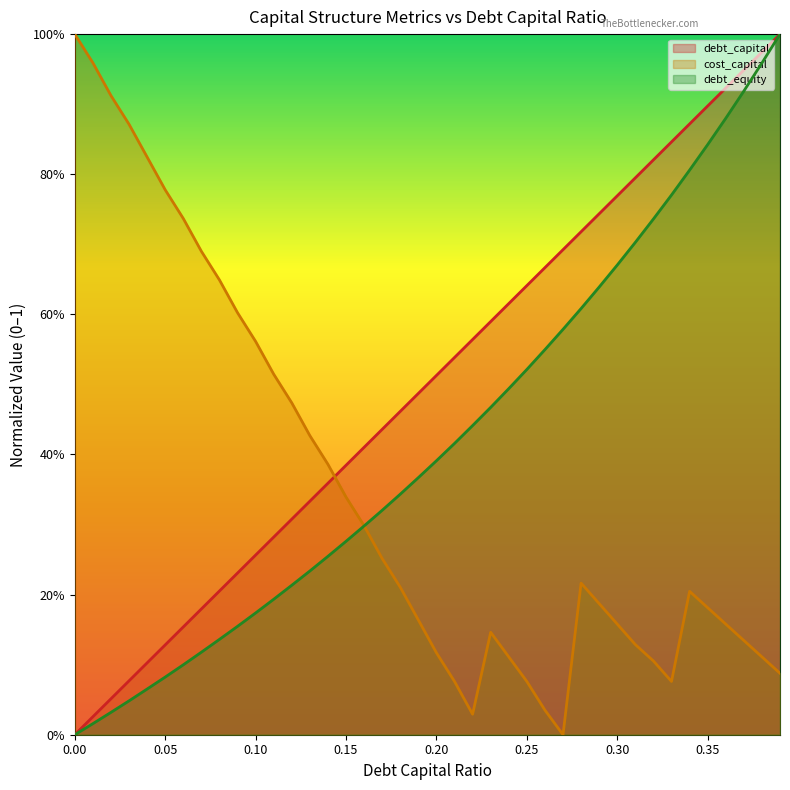

Reading left to right, extract all data points from this chart.

debt_capital: 0.0	0.0	0.1	0.1	0.1	0.1	0.2	0.2	0.2	0.2	0.3	0.3	0.3	0.3	0.4	0.4	0.4	0.4	0.5	0.5	0.5	0.5	0.6	0.6	0.6	0.6	0.7	0.7	0.7	0.7	0.8	0.8	0.8	0.8	0.9	0.9	0.9	0.9	1.0	1.0
cost_capital: 1.0	1.0	0.9	0.9	0.8	0.8	0.7	0.7	0.6	0.6	0.6	0.5	0.5	0.4	0.4	0.3	0.3	0.3	0.2	0.2	0.1	0.1	0.0	0.1	0.1	0.1	0.0	0.0	0.2	0.2	0.2	0.1	0.1	0.1	0.2	0.2	0.2	0.1	0.1	0.1
debt_equity: 0.0	0.0	0.0	0.0	0.1	0.1	0.1	0.1	0.1	0.2	0.2	0.2	0.2	0.2	0.3	0.3	0.3	0.3	0.3	0.4	0.4	0.4	0.4	0.5	0.5	0.5	0.5	0.6	0.6	0.6	0.7	0.7	0.7	0.8	0.8	0.8	0.9	0.9	1.0	1.0